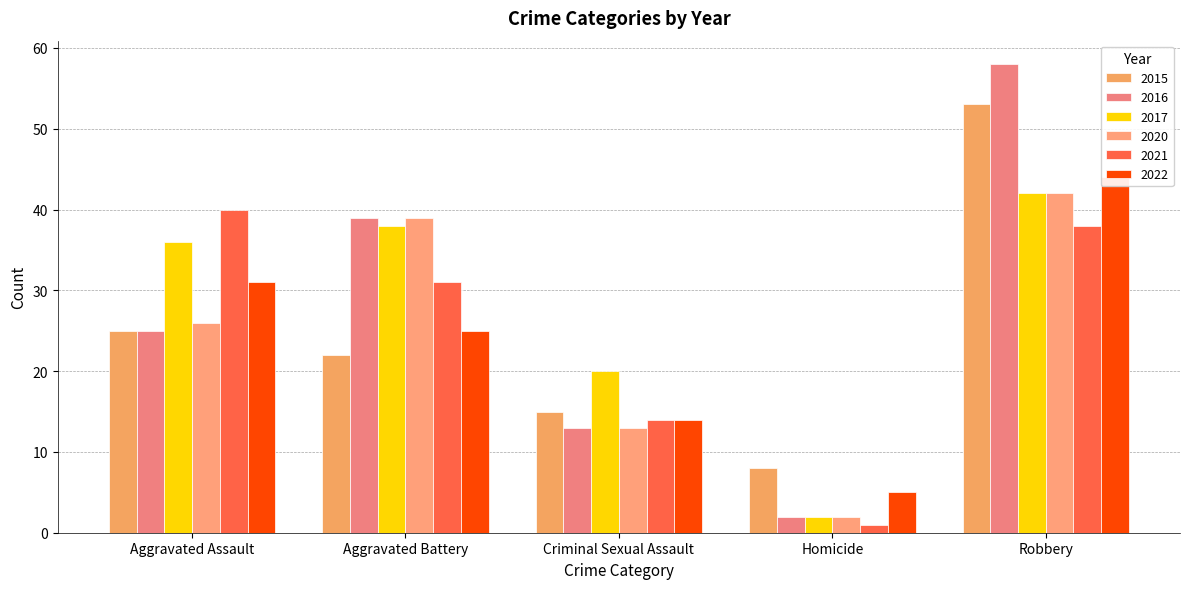

At which category is the sum across all series the highest?

Robbery